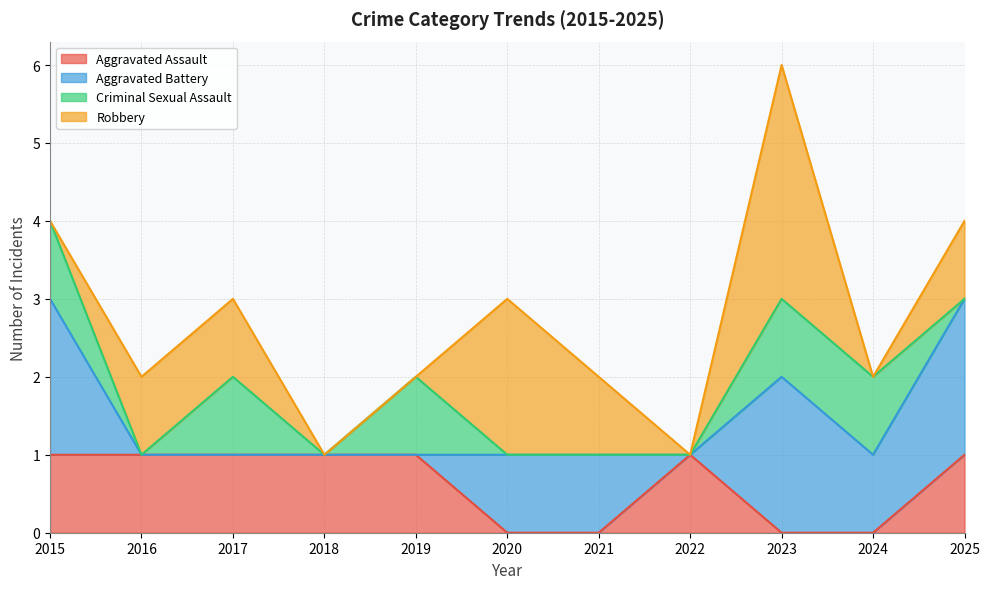

Between 2016 and 2017, which series saw the biggest shift?

Criminal Sexual Assault